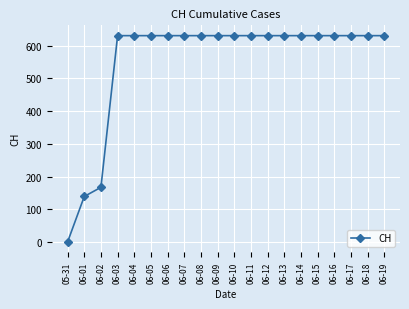

Reading left to right, what are all the values shown in this chart?

0	139	167	631	631	631	631	631	631	631	631	631	631	631	631	631	631	631	631	631